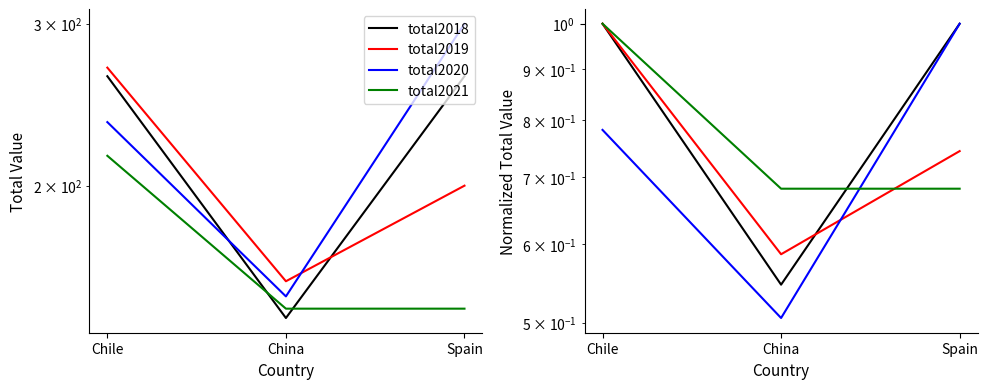

What value does the total2021 series have at China?

0.7